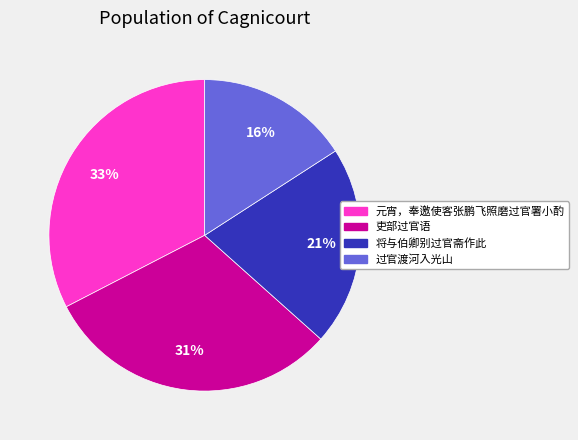

How many slices are in this pie chart?

4